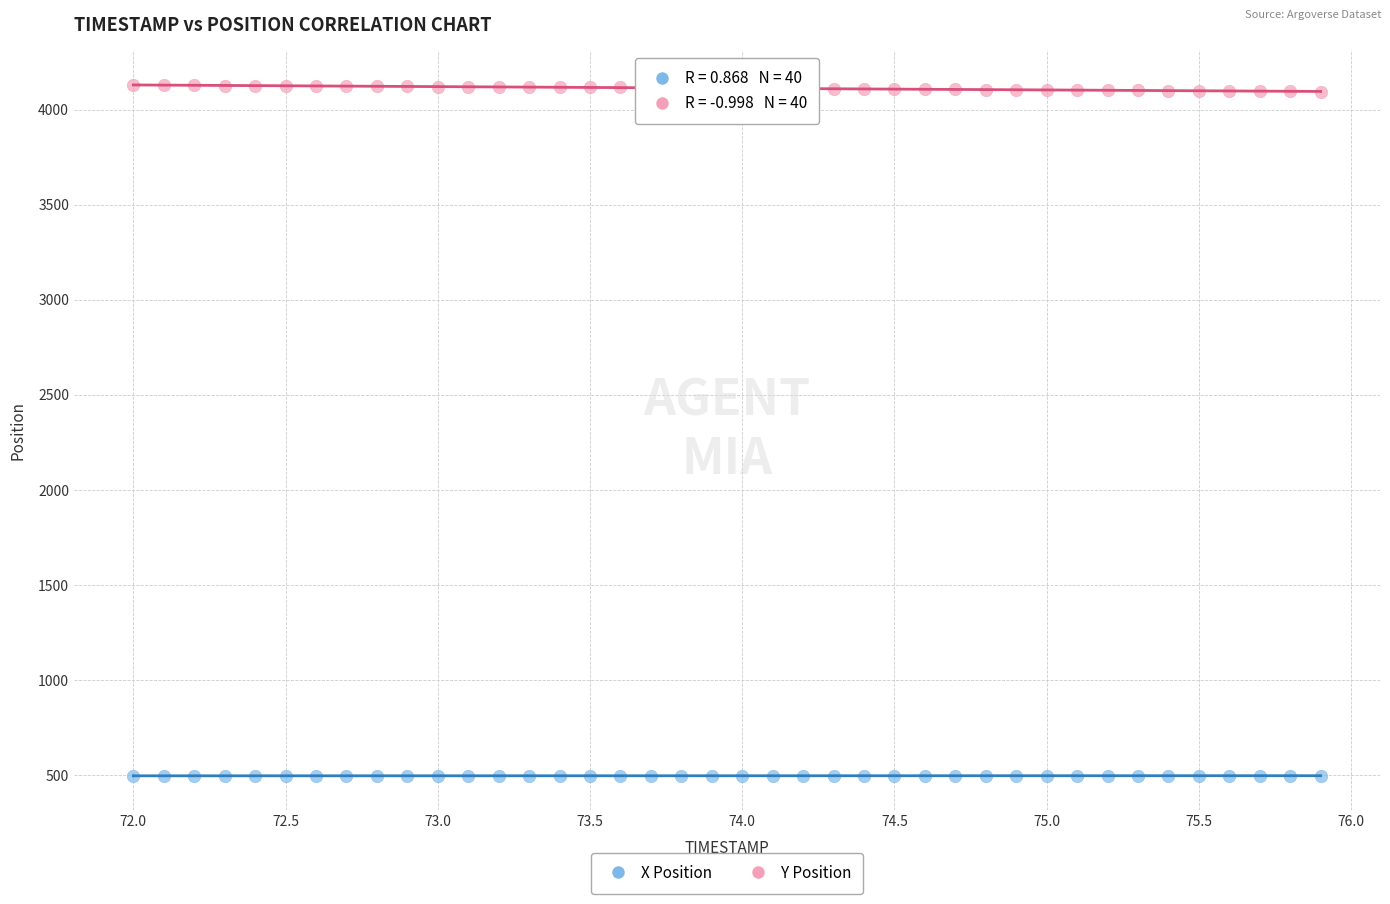

Across all data points, what is the range of X values (max minus min)?

3.9